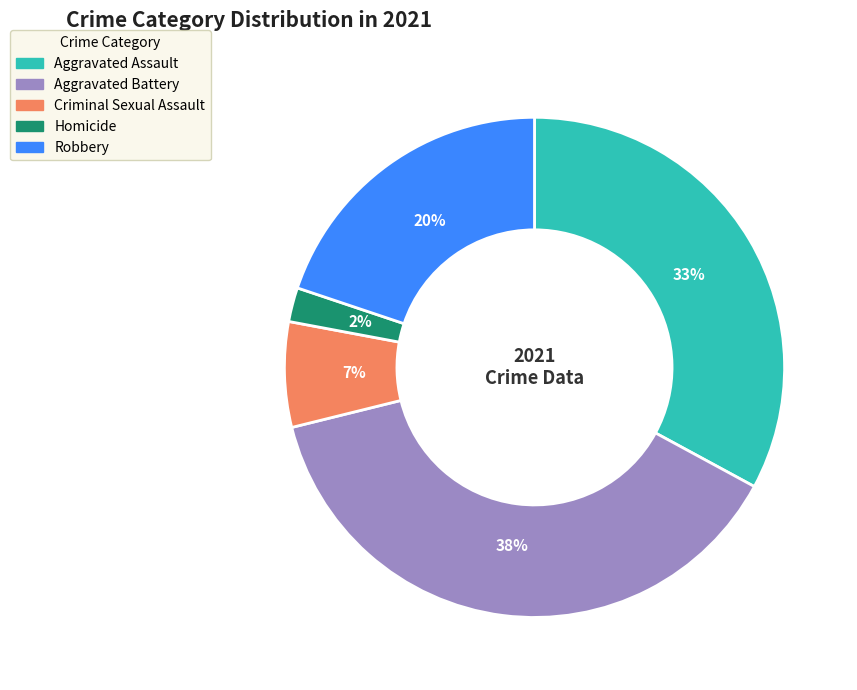

Count the number of slices in the pie.

5